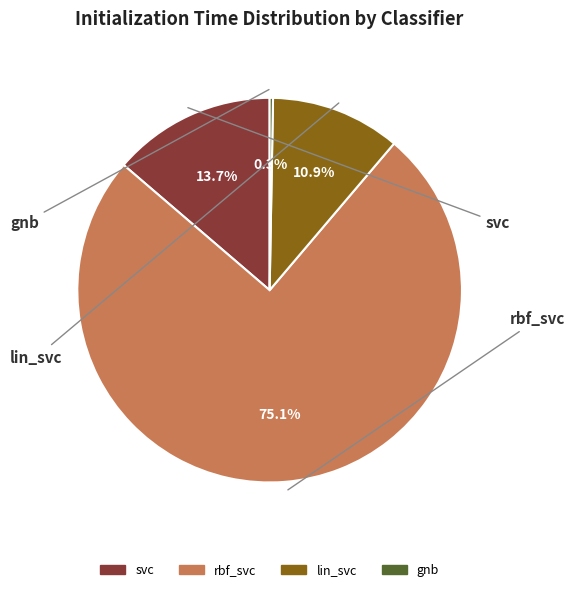

To the nearest percent, what is the average slice percentage?

25%